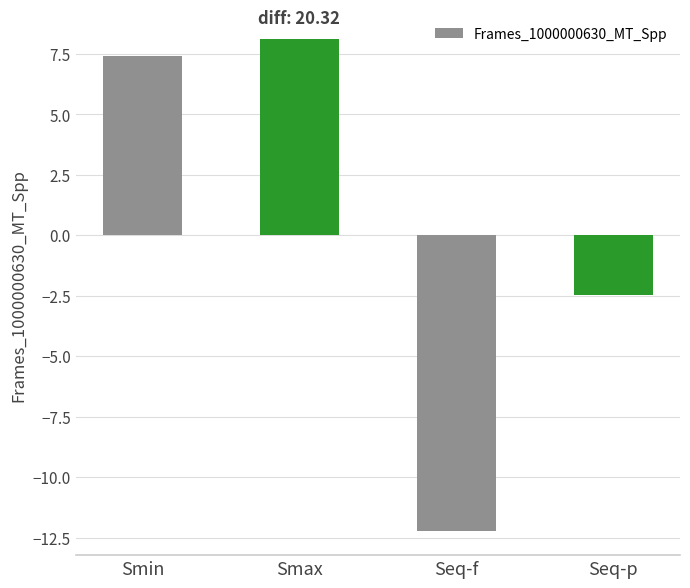

What is the value of the 3rd bar from the left?

-12.2